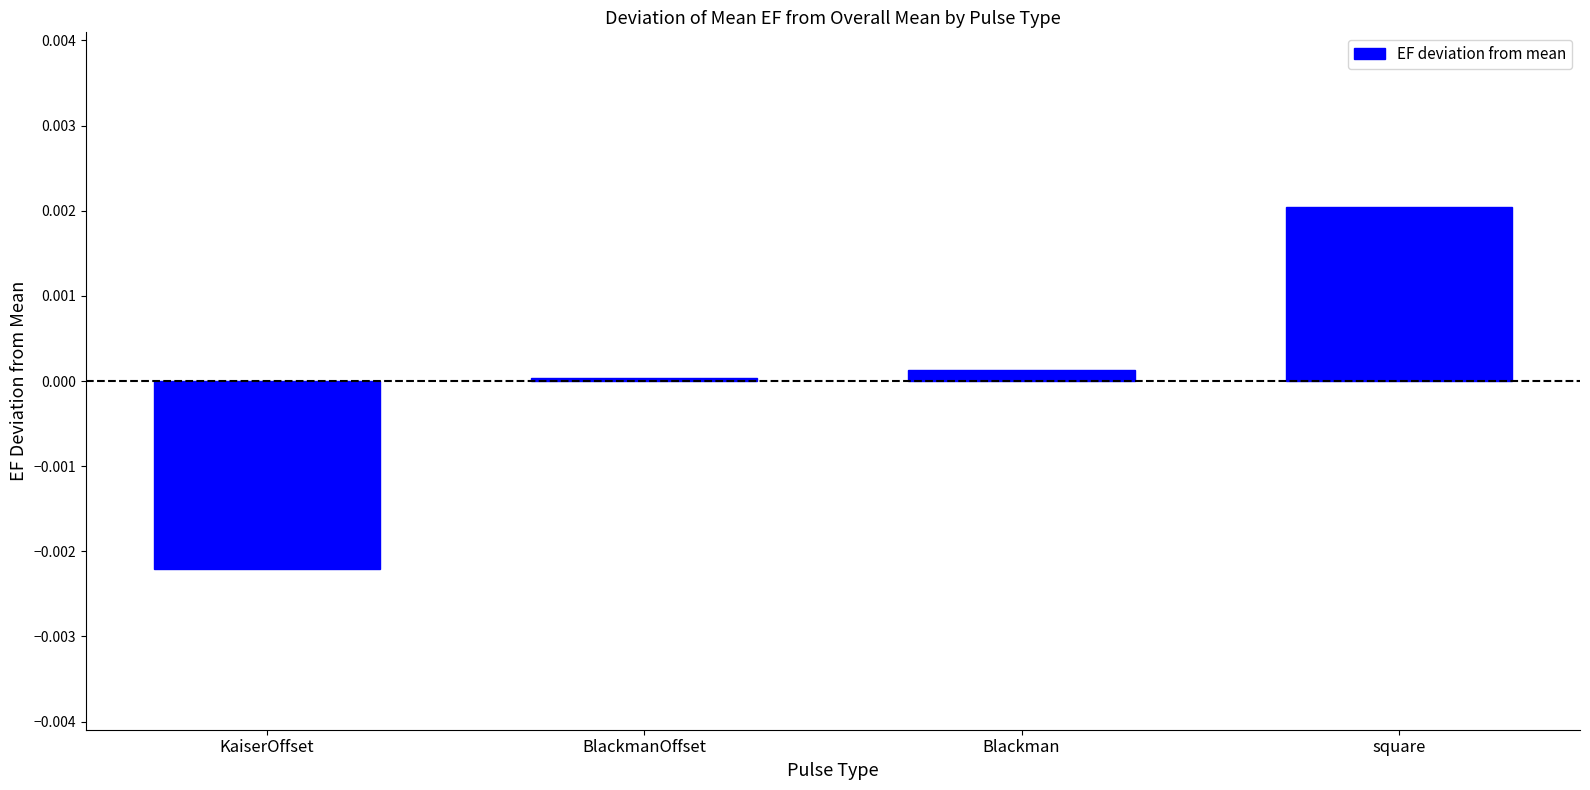

True or false: the data shows 0.0 at BlackmanOffset.

True